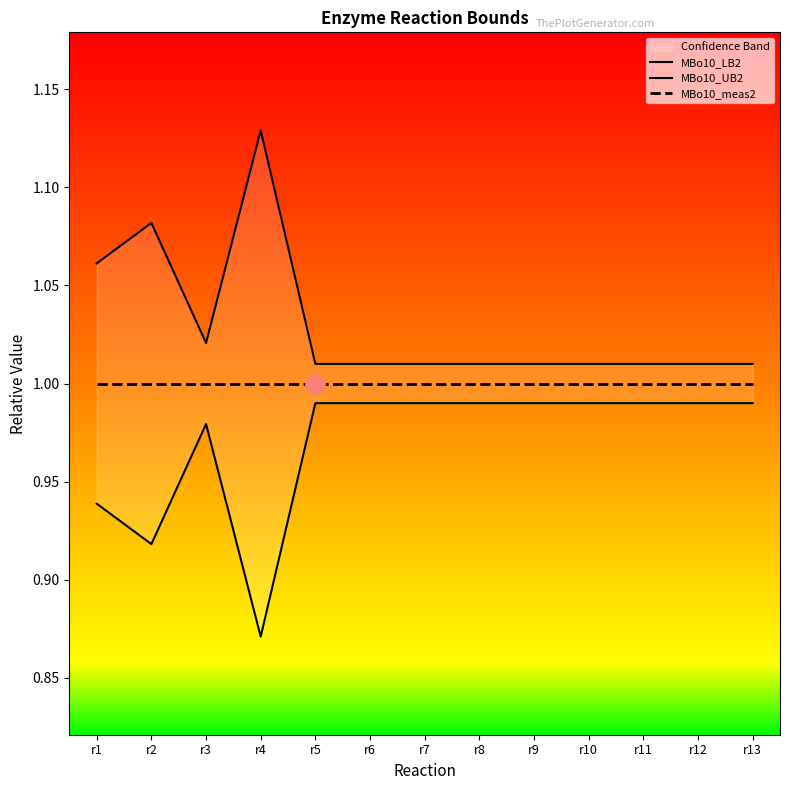

List the labels in order of MBo10_LB2 value, largest first.

r5, r6, r7, r8, r9, r10, r11, r12, r13, r3, r1, r2, r4